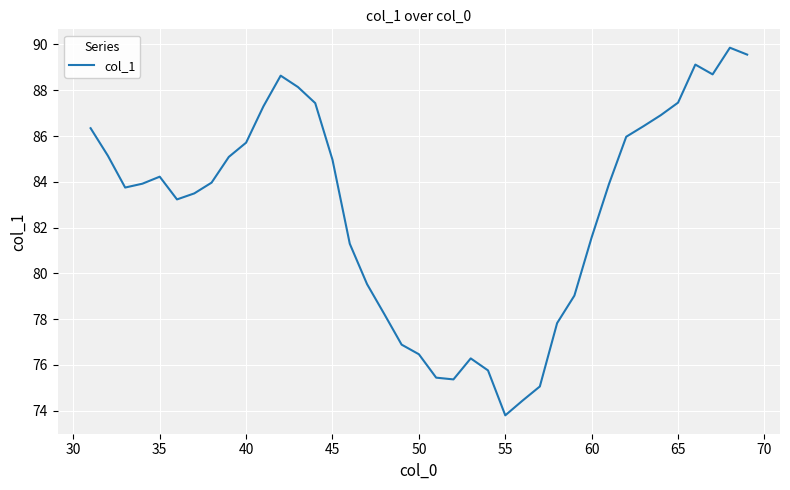

What is the difference between the maximum and minimum values?

16.1